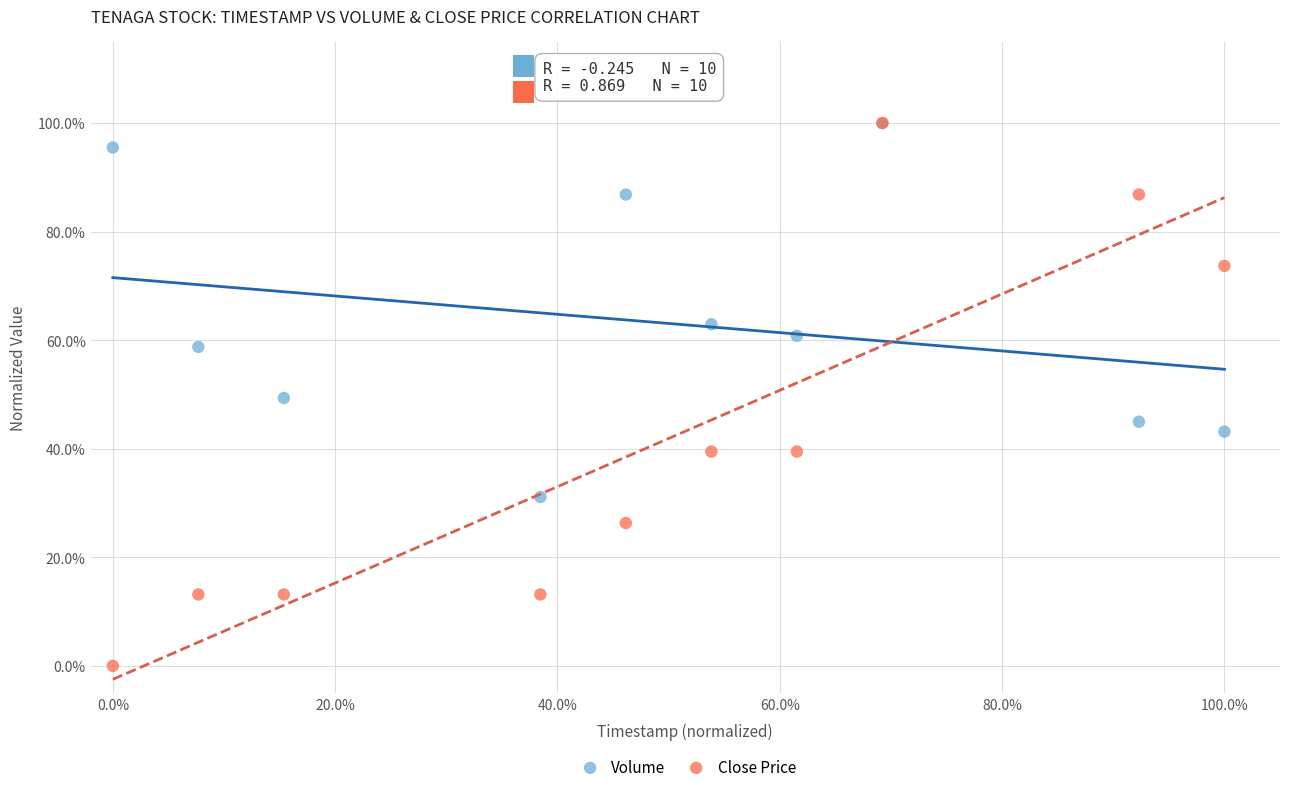

Which series reaches the minimum Y coordinate?

Close Price